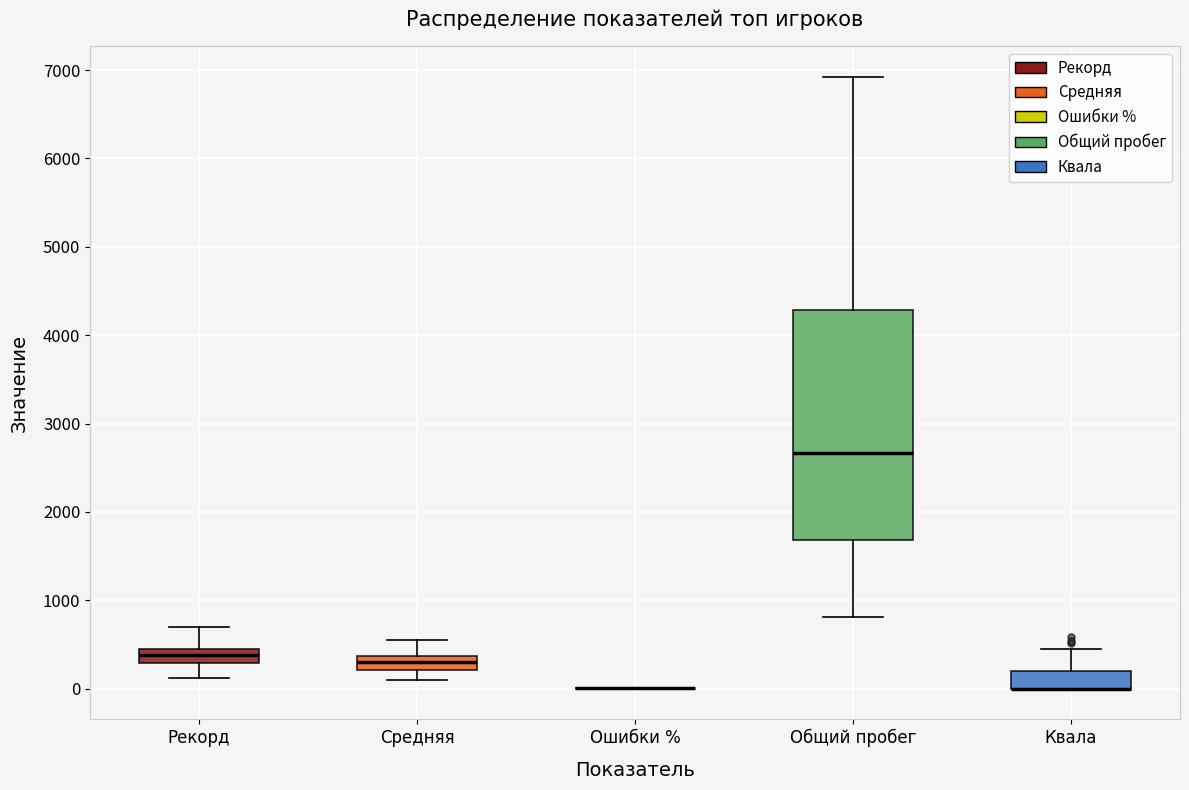

Where is the lower edge of the box for Квала on the y-axis? The values are not printed on the chart, so give them approximately, as read against the axis.

0